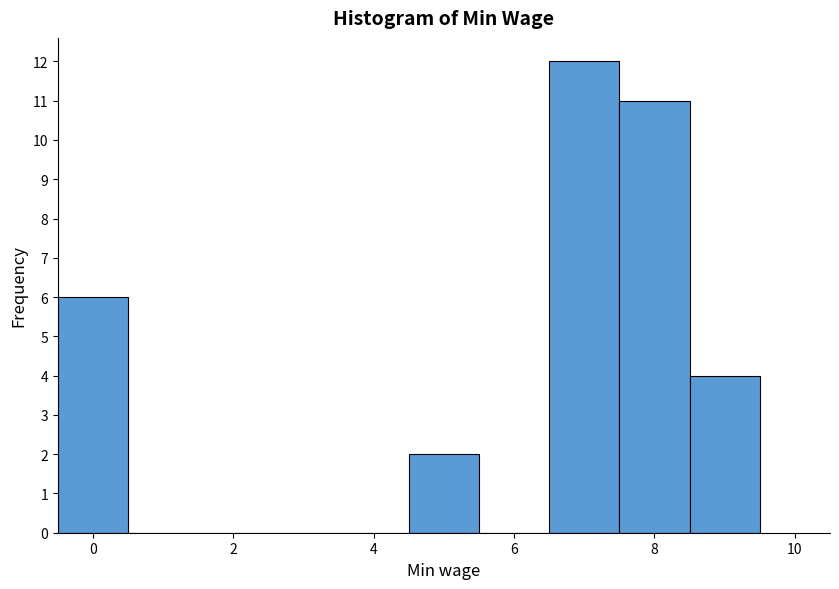

Reading left to right, transcribe this chart: for each bar, give the range it covers on the x-axis and its height. Neither the bar edges nor the heights are printed on the chart, so give them approximately, as read against the axes.

-0.5 to 0.5: 6
0.5 to 1.5: 0
1.5 to 2.5: 0
2.5 to 3.5: 0
3.5 to 4.5: 0
4.5 to 5.5: 2
5.5 to 6.5: 0
6.5 to 7.5: 12
7.5 to 8.5: 11
8.5 to 9.5: 4